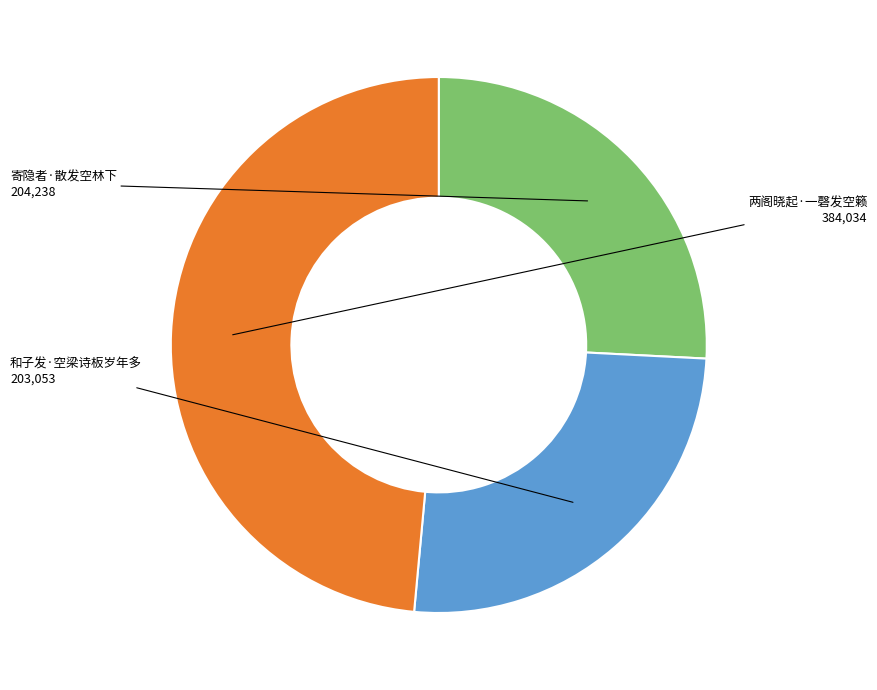

Is 寄隐者·散发空林下 the majority of the pie?

No